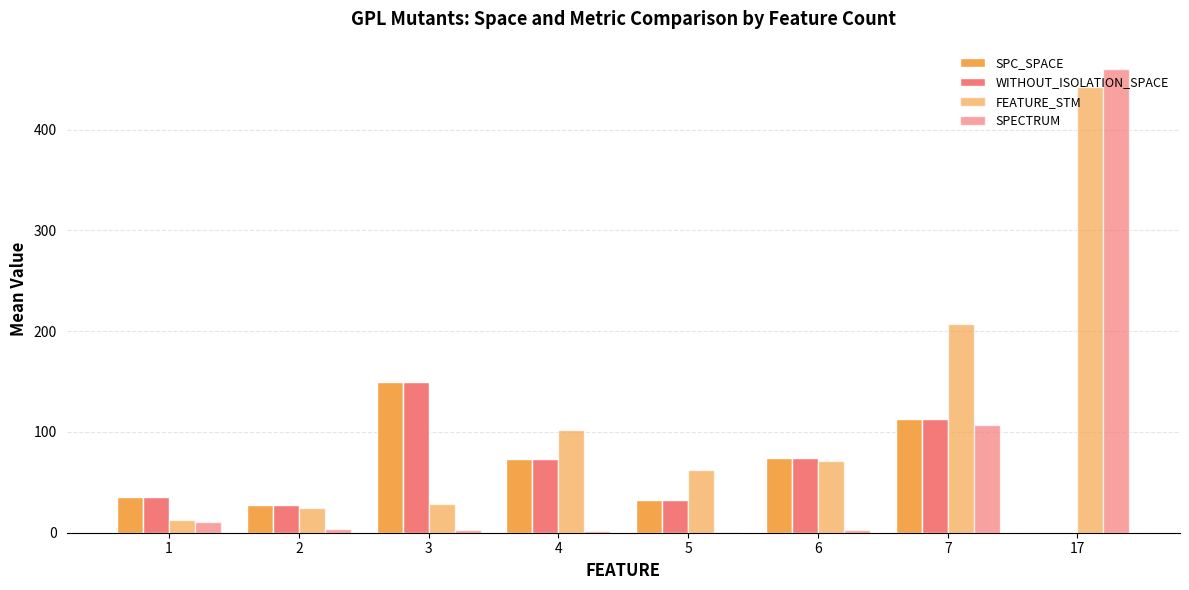

List the series in order of their peak value, lowest first.

SPC_SPACE, WITHOUT_ISOLATION_SPACE, FEATURE_STM, SPECTRUM